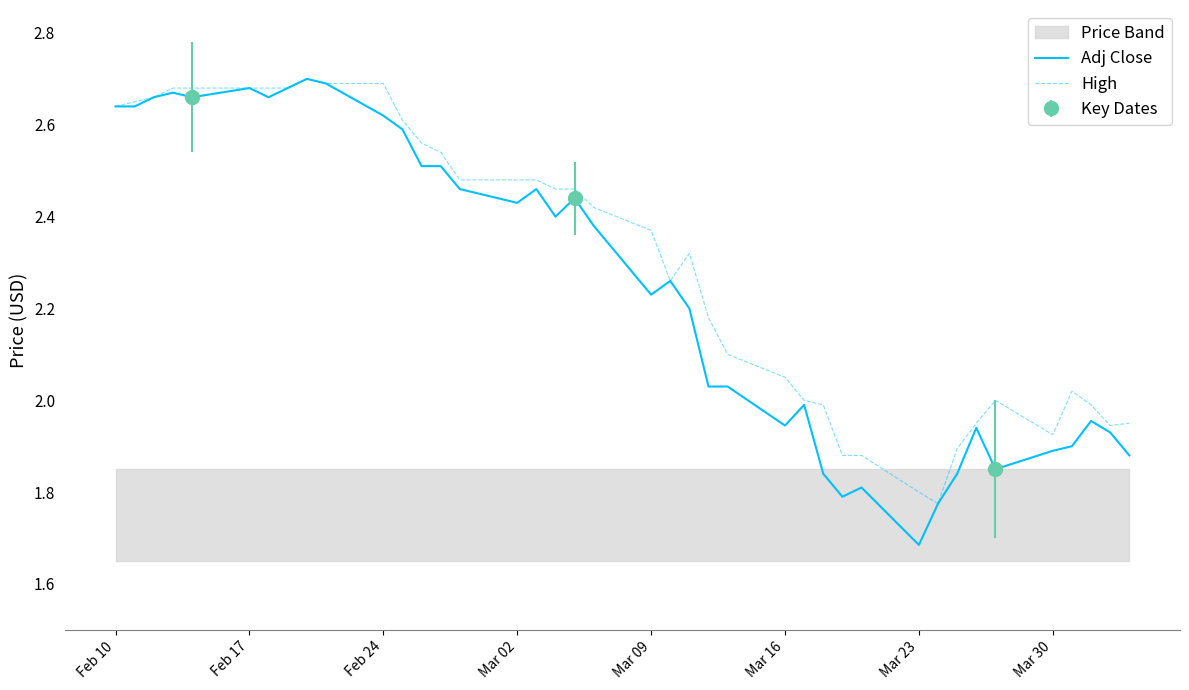

At which label does Adj Close first exceed 2?

Feb 10